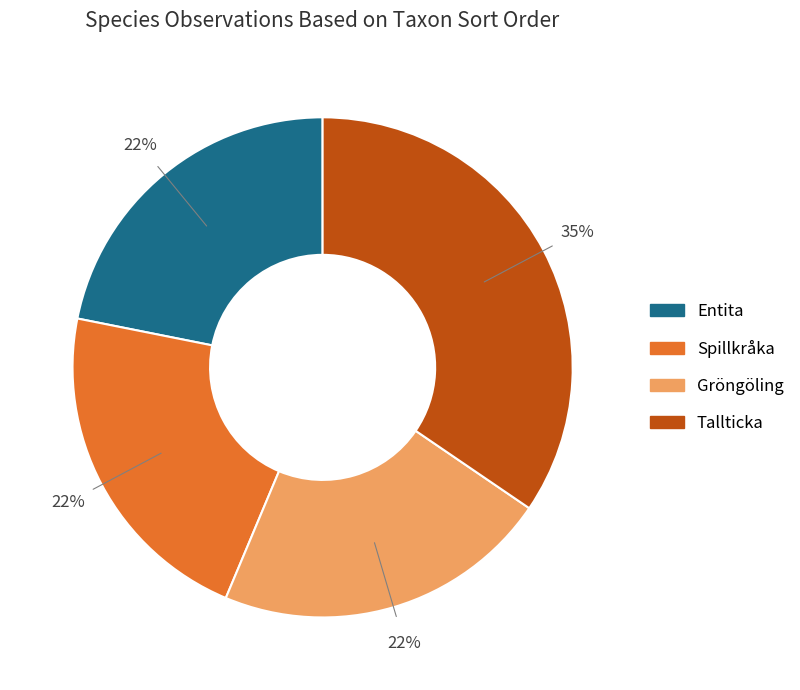

Which category has the biggest portion of the pie?

Tallticka